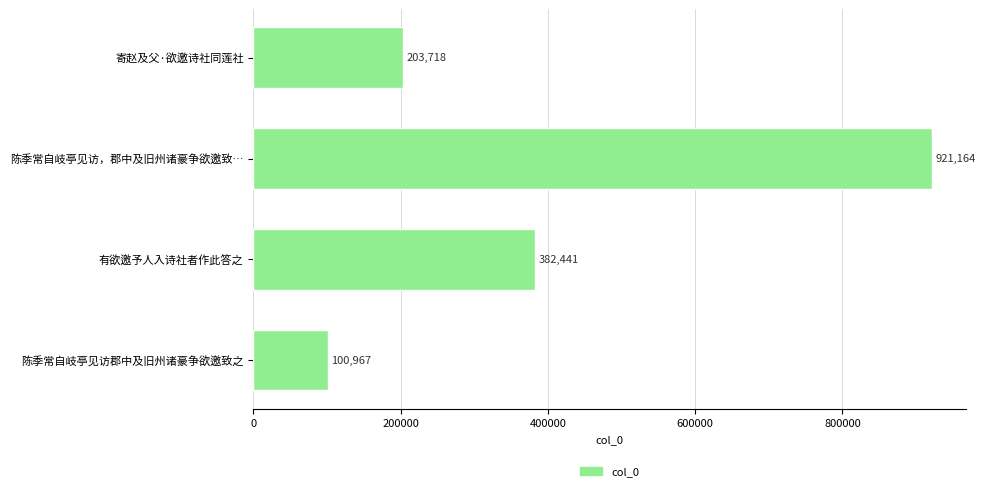

Does the chart contain stacked bars?

No